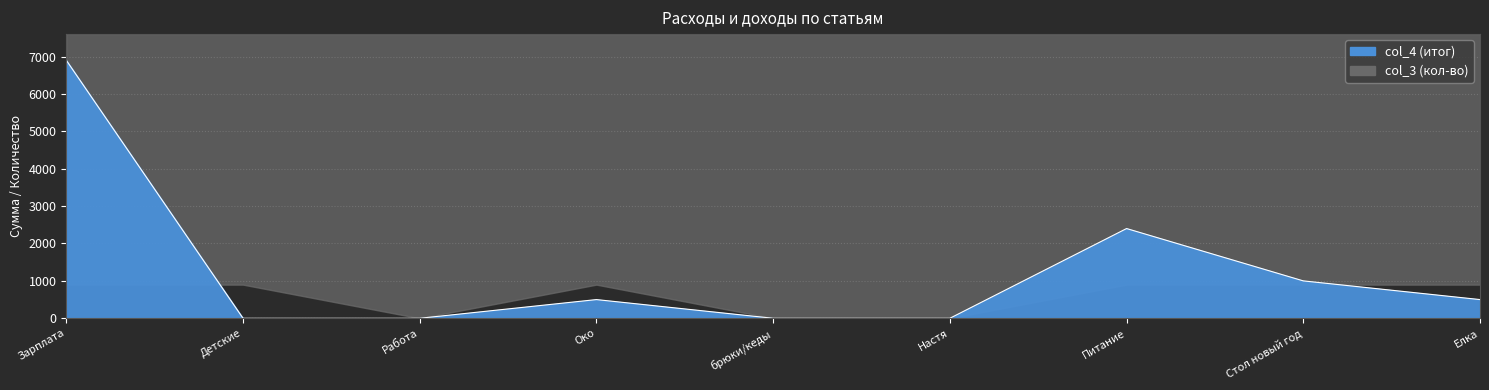

How many data points are above 500?

3